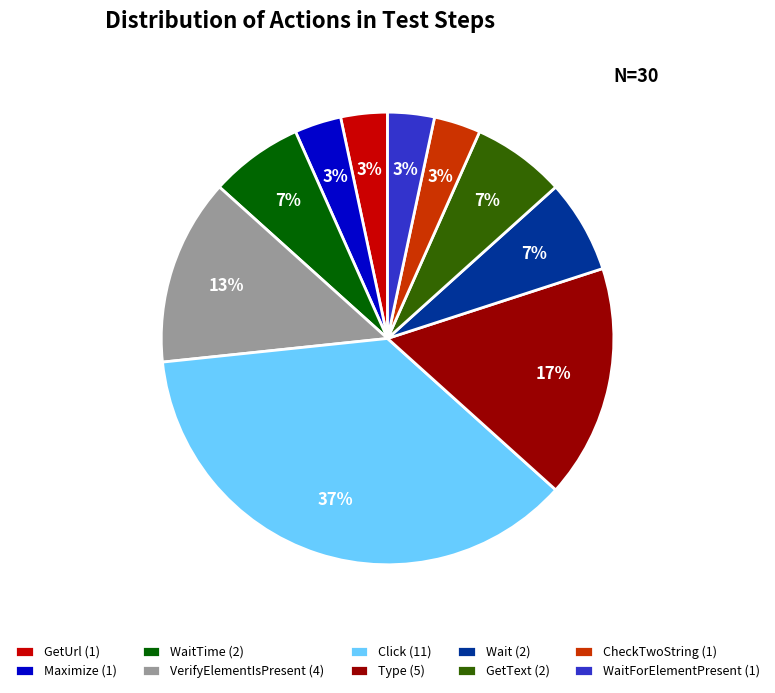

The Wait (2) slice represents 7% of the pie. True or false?

True